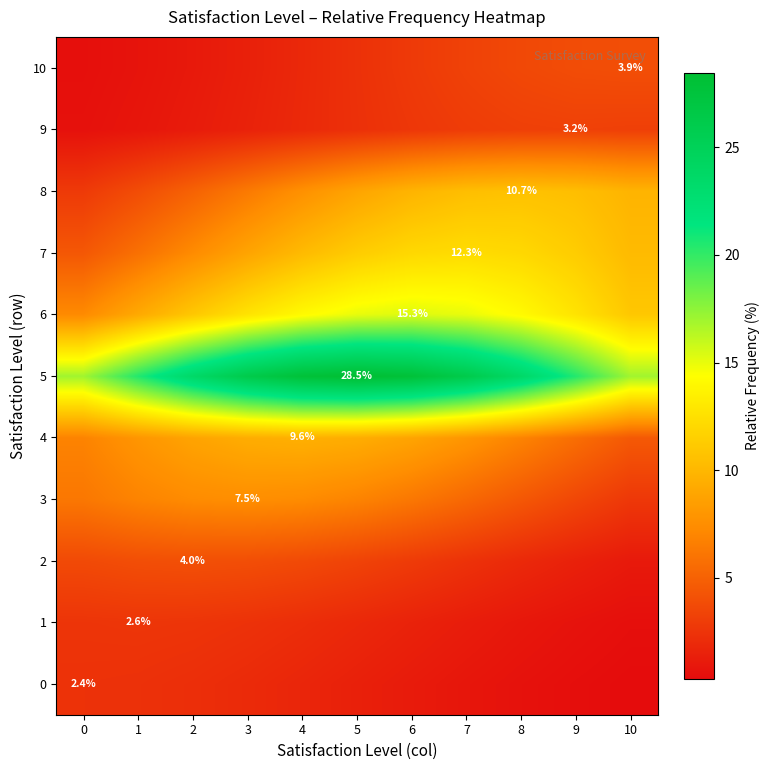

What is the sum of all 7 values?

105.8